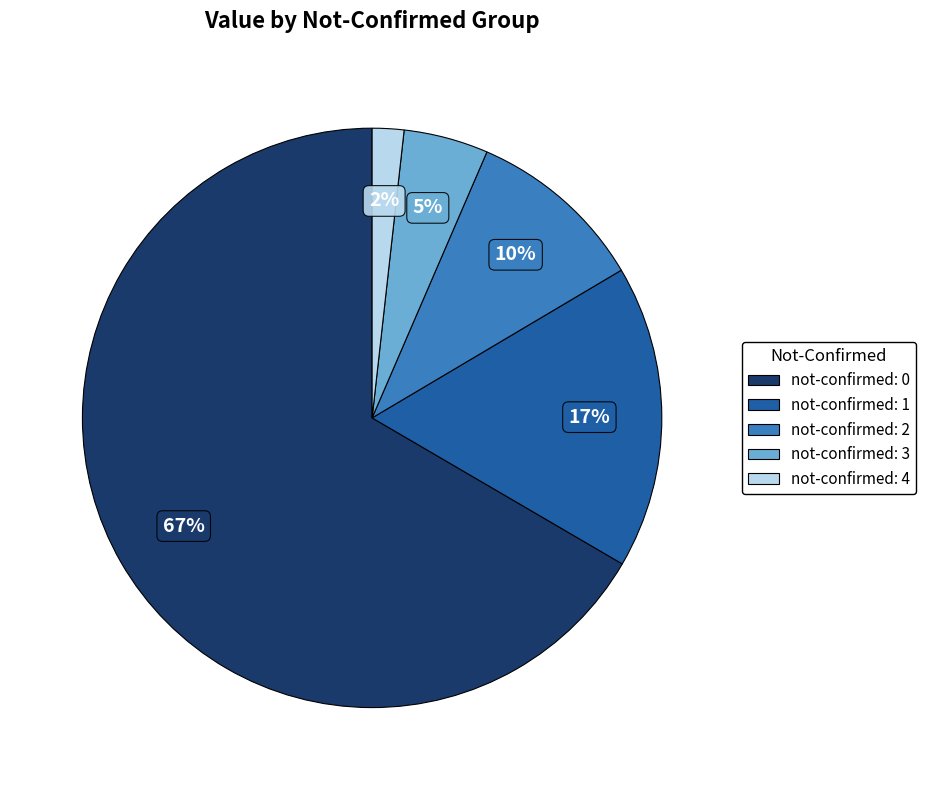

Does any single category account for the majority?

Yes